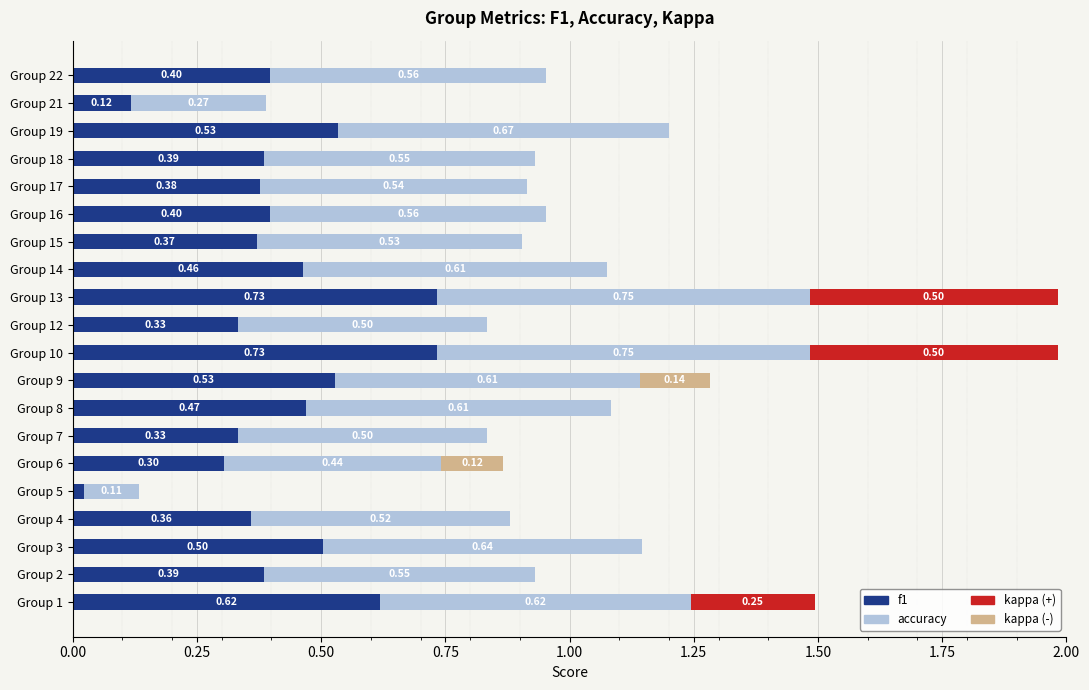

What is the total value across all series at Group 18?

0.9